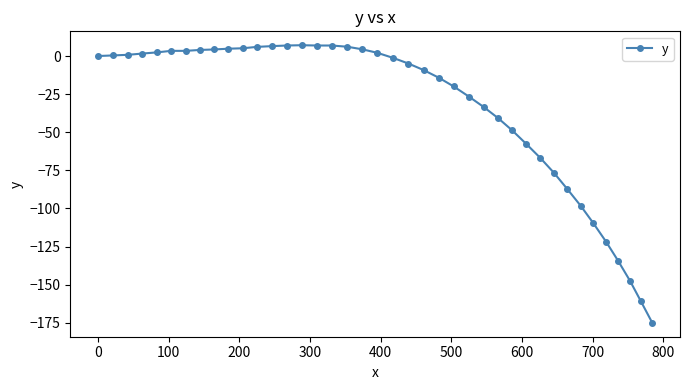

Does the chart have visible grid lines?

No